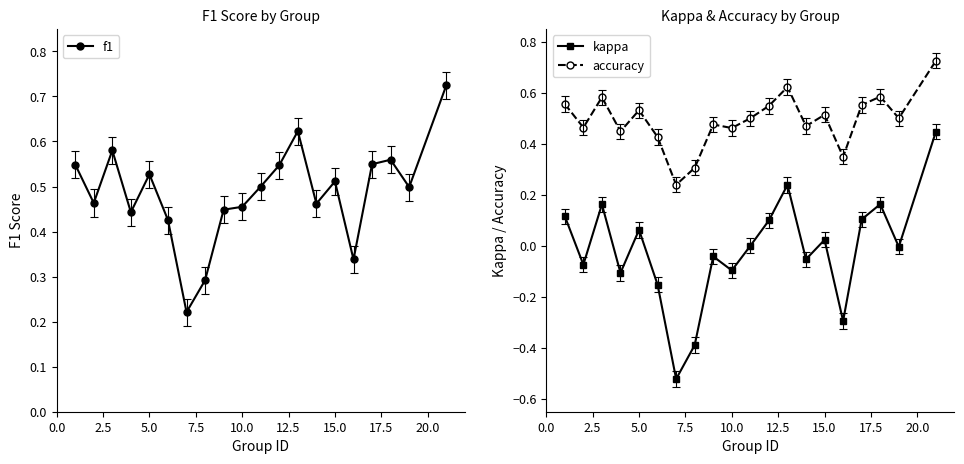

True or false: accuracy and kappa cross at least once.

False